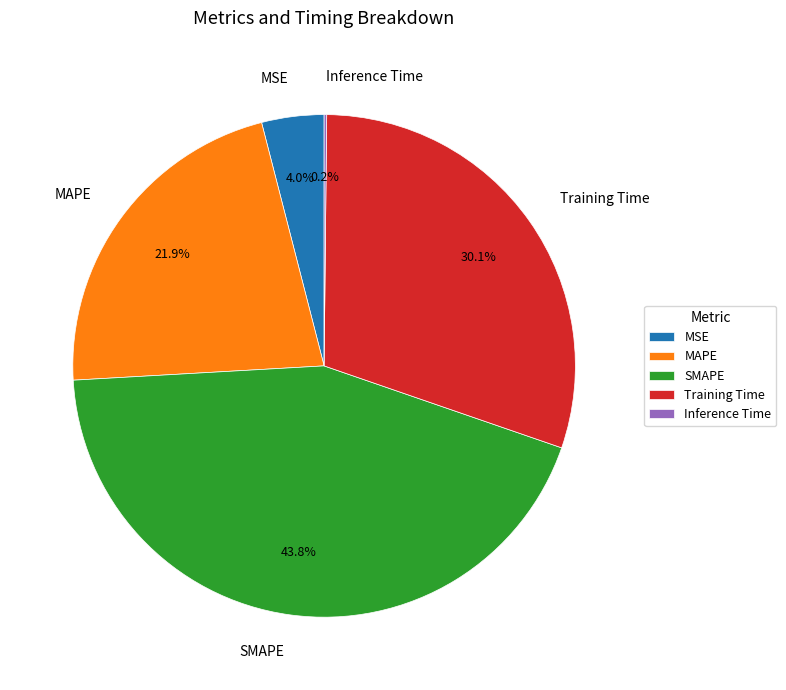

Is Training Time the majority of the pie?

No